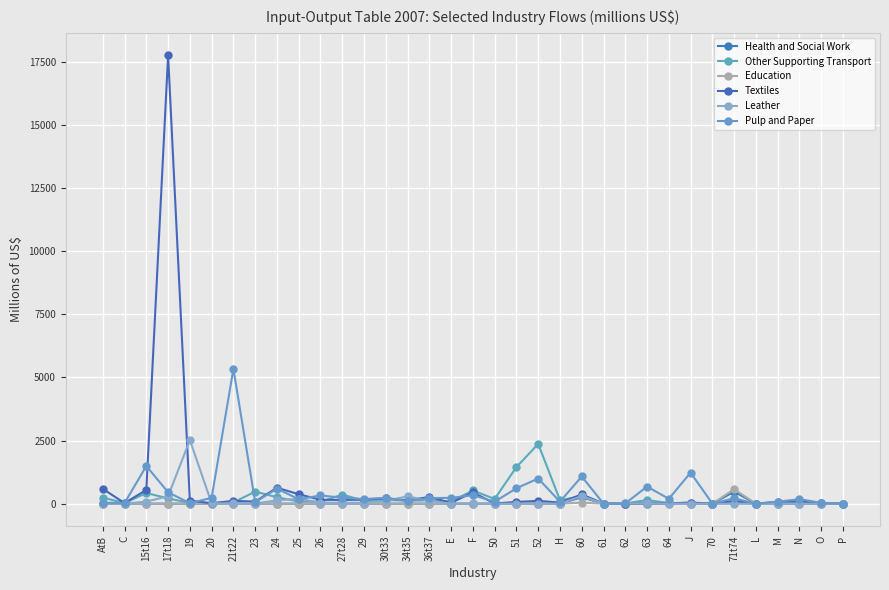

How many interior local peaks does the Textiles series have?

12